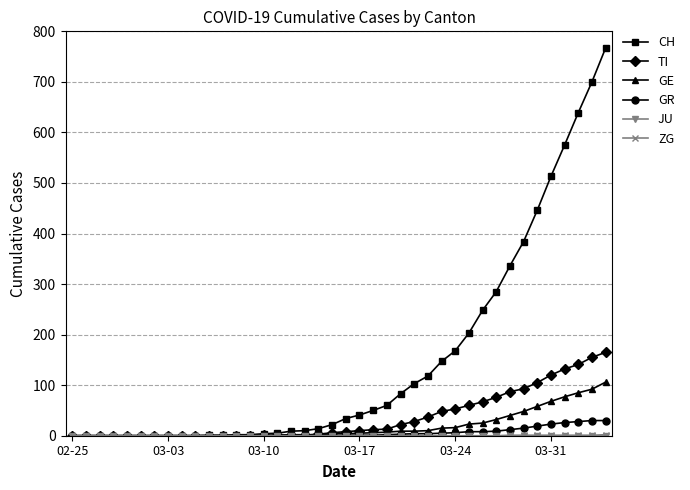

Which series has the largest range (max minus min)?

CH